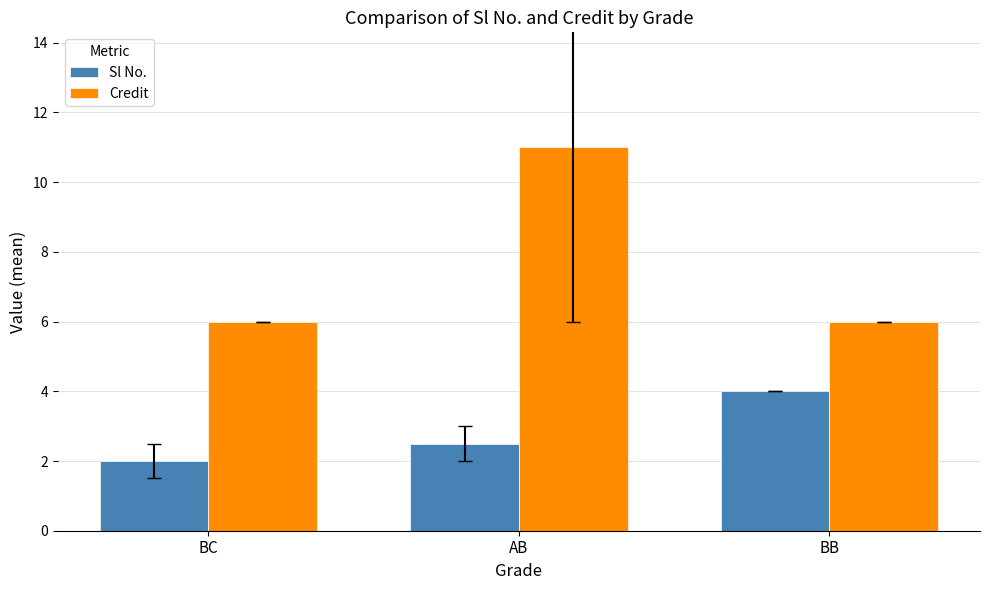

Is the value of Sl No. at BB greater than the value of Credit at AB?

No